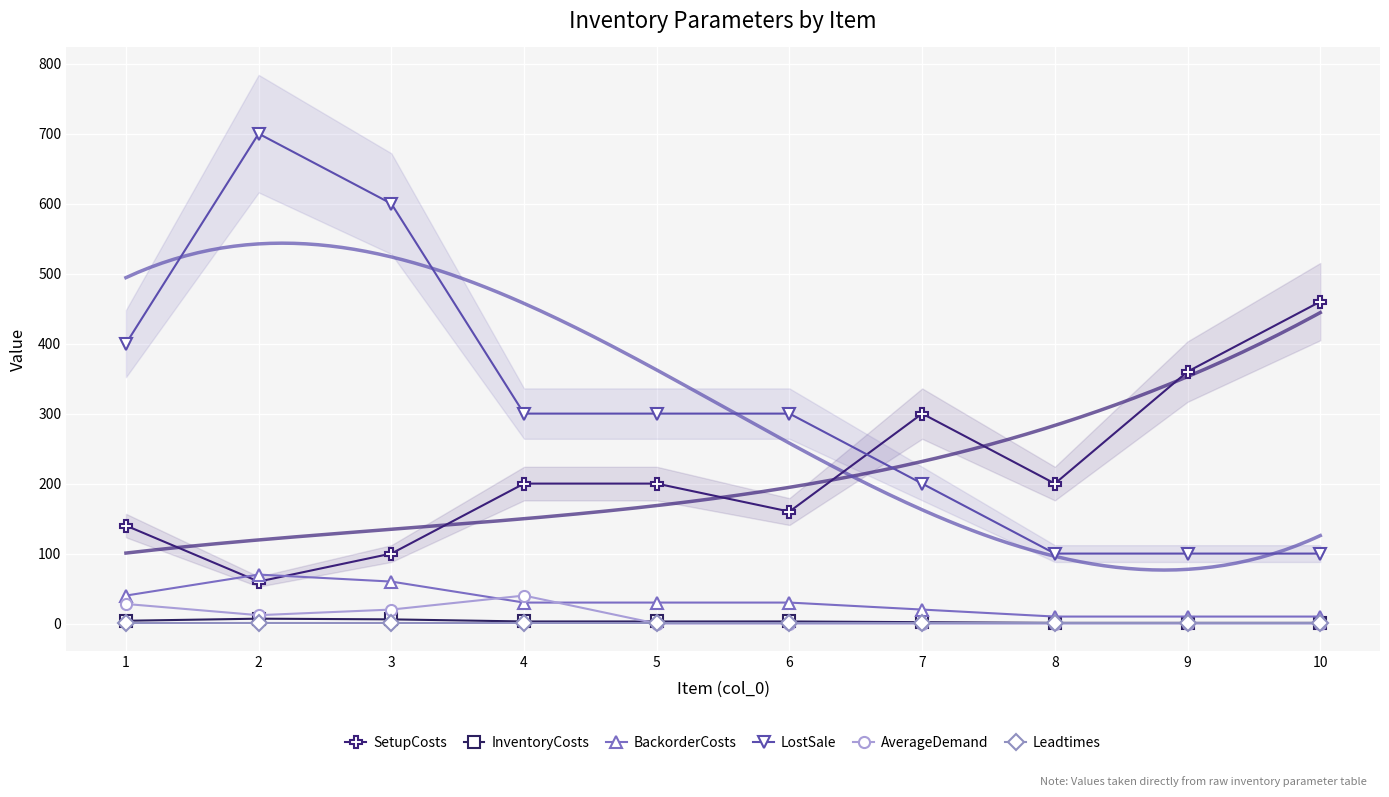

What is the sum of the LostSale values at 2 and 9?

800